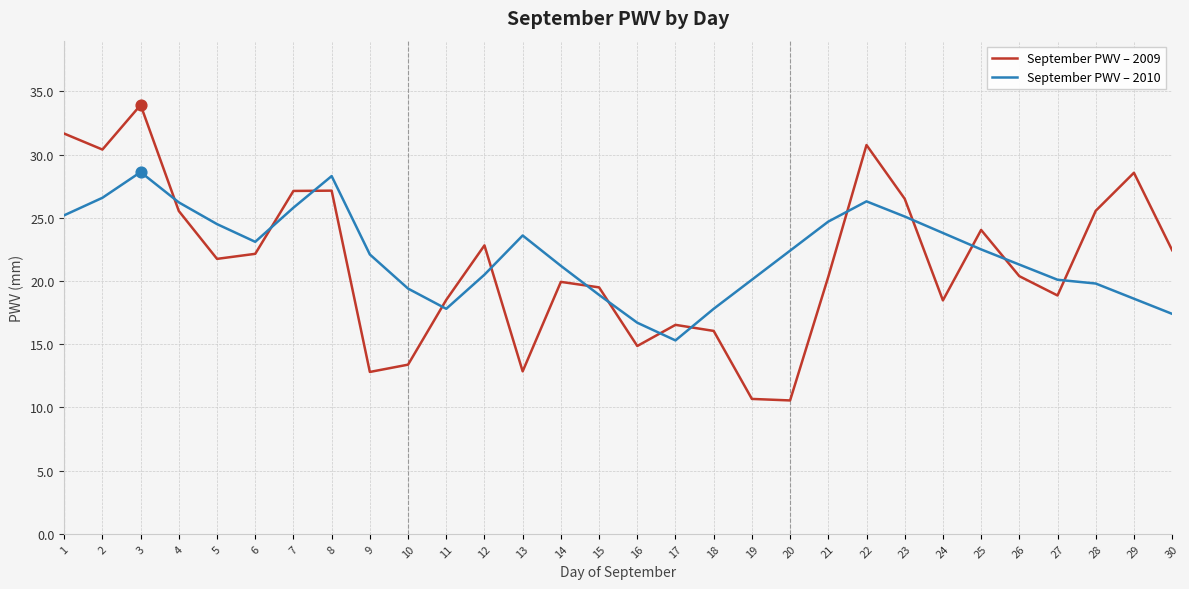

At how many categories does at least one series exceed 17?

28